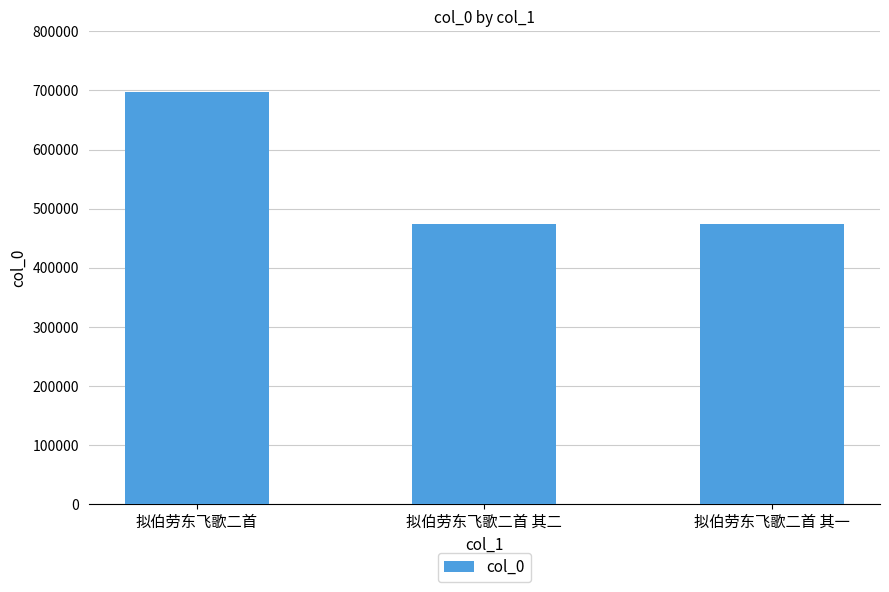

What is the label of the 3rd bar from the right?

拟伯劳东飞歌二首